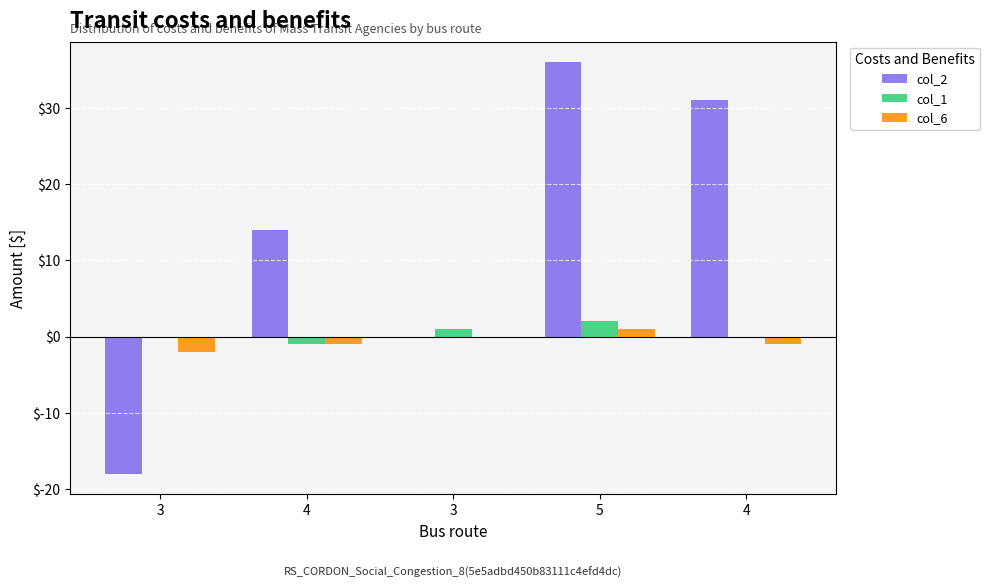

Which label corresponds to the largest value in the chart?

5